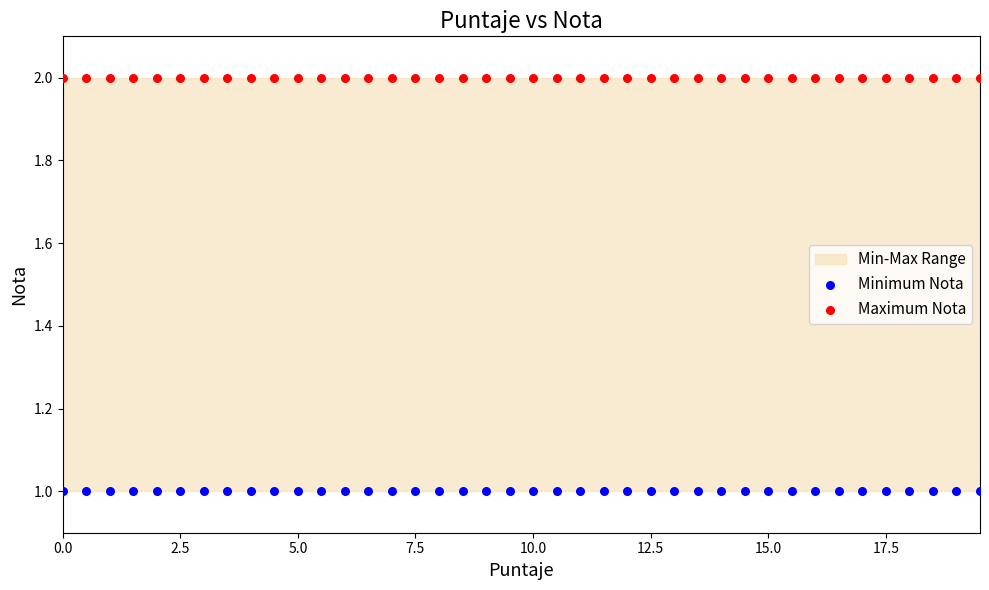

Which series reaches the minimum Y coordinate?

Minimum Nota